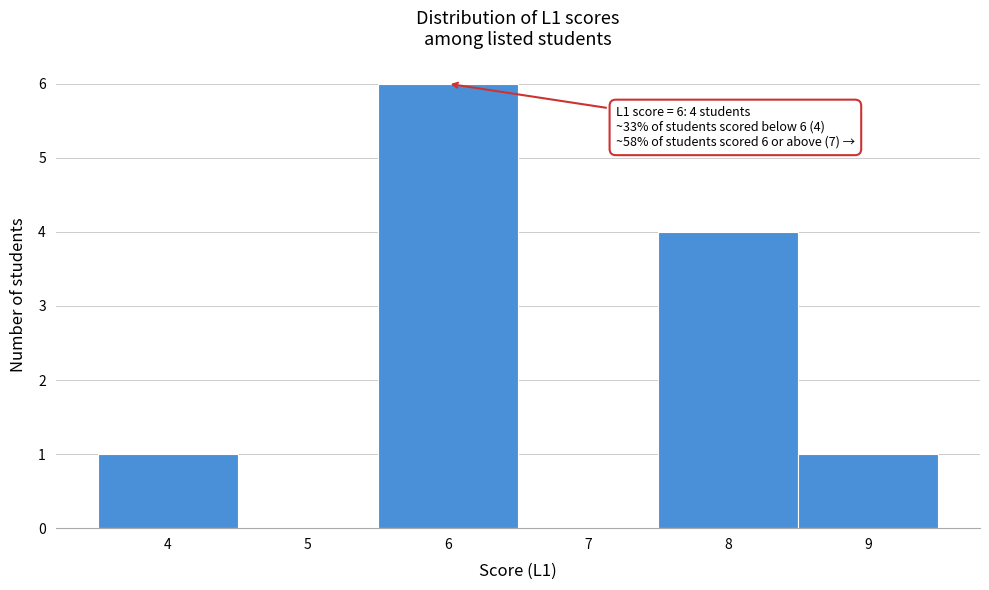

Over which range of the x-axis is the bar tallest?

5.5 to 6.5